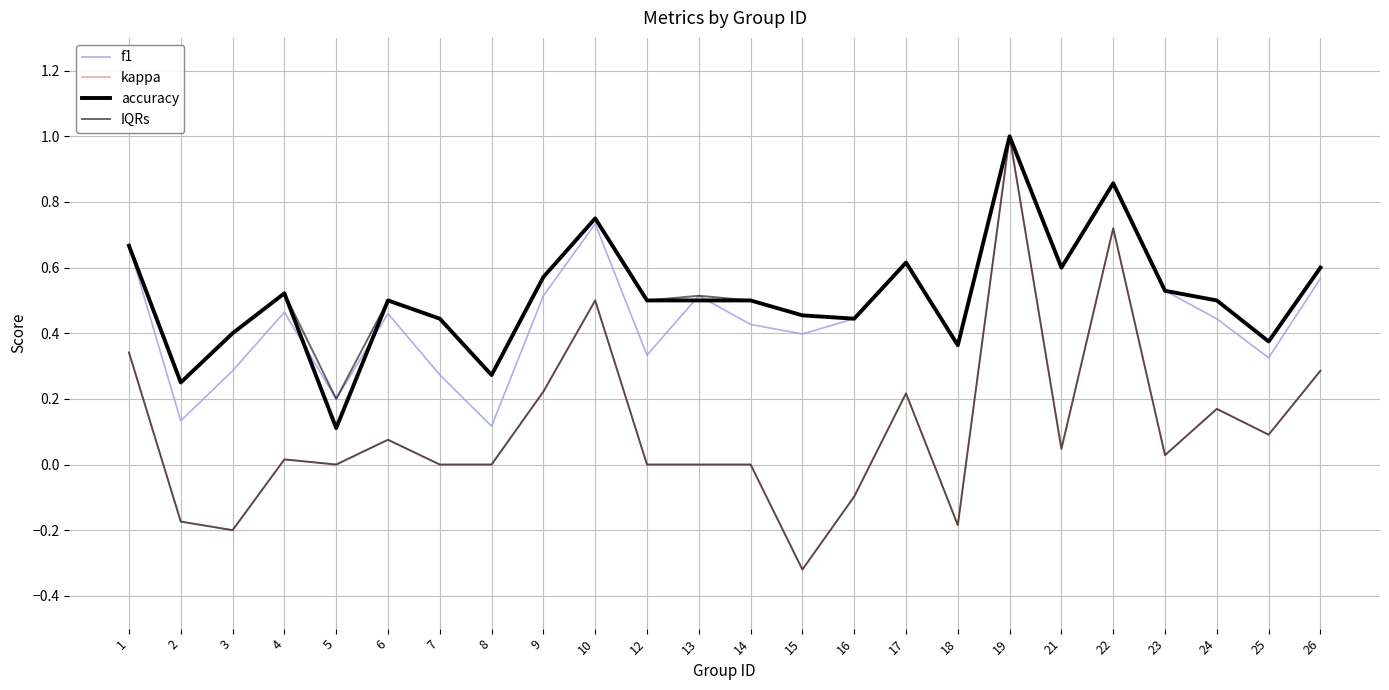

Does the chart have visible grid lines?

Yes